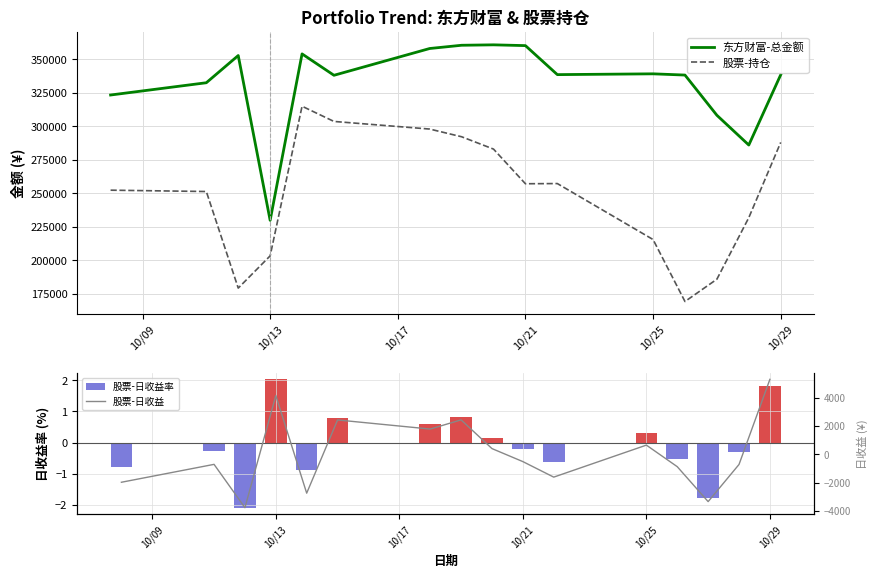

What value does the 股票-持仓 series have at 10/25?

215621.0